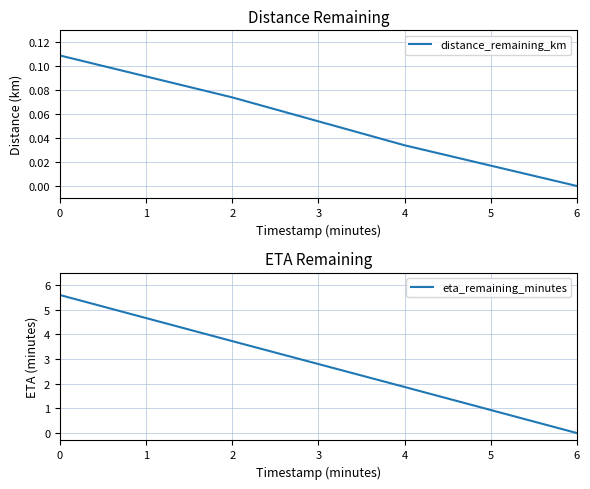

What are all the series names shown in the legend?

distance_remaining_km, eta_remaining_minutes